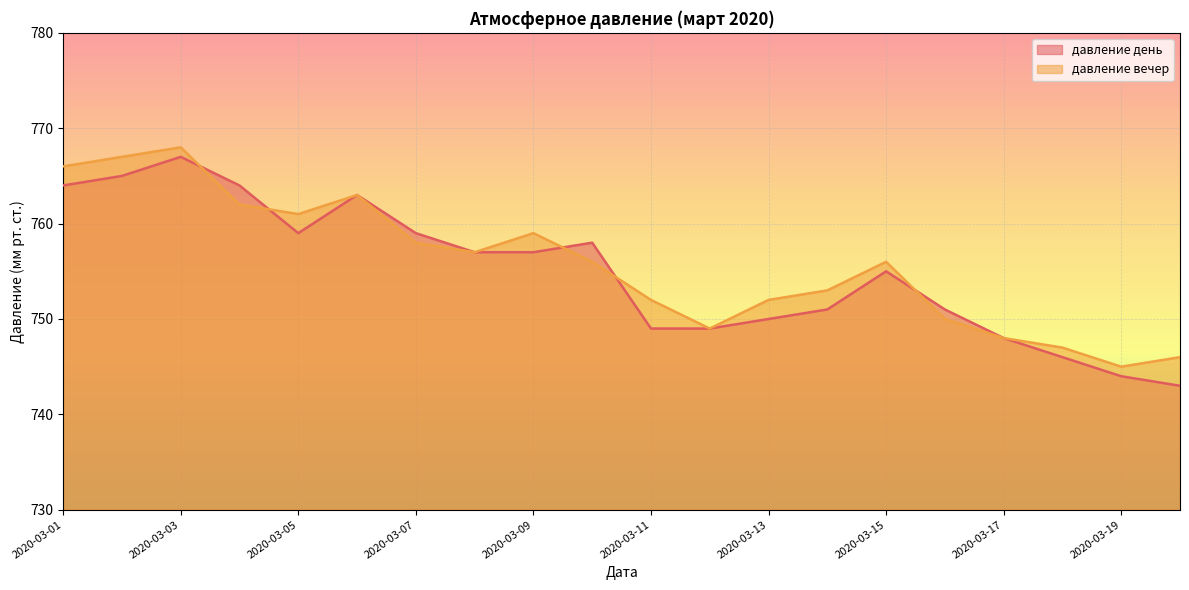

What is the approximate value of давление день at 2020-03-03?

767